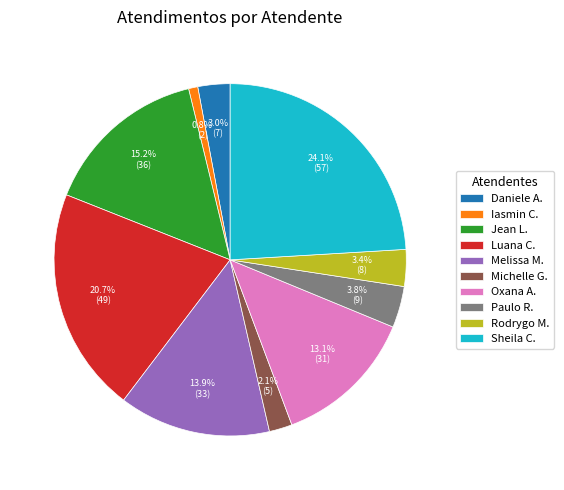

To the nearest percent, what is the average slice percentage?

10%